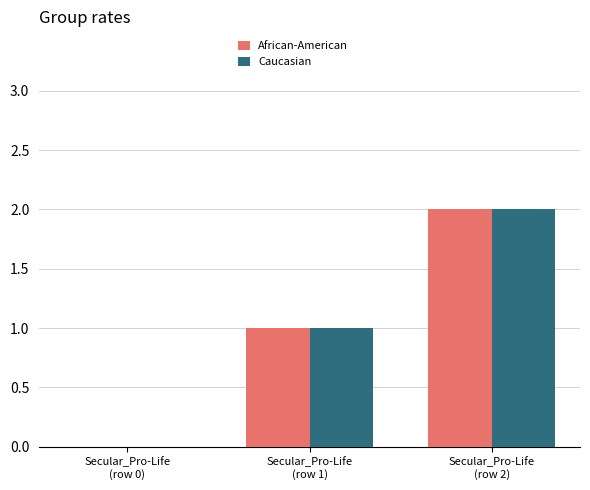

What is the sum of all African-American values?

3